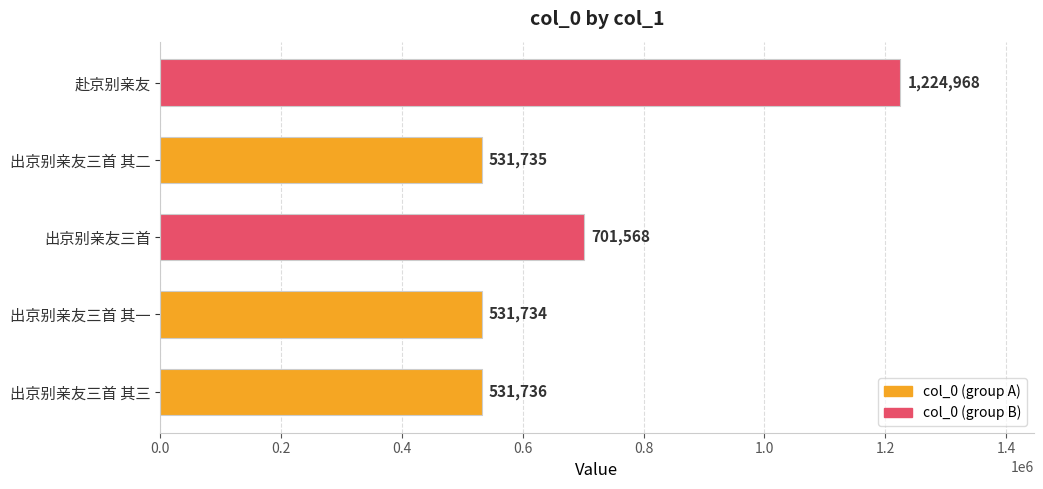

What is the change in value from 出京别亲友三首 其三 to 出京别亲友三首?

+169832